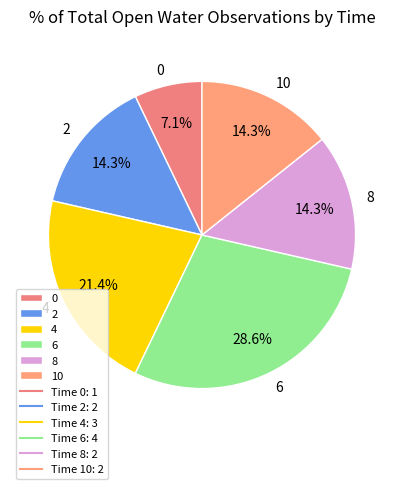

To the nearest percent, what is the combined percentage of 4 and 6?

50%